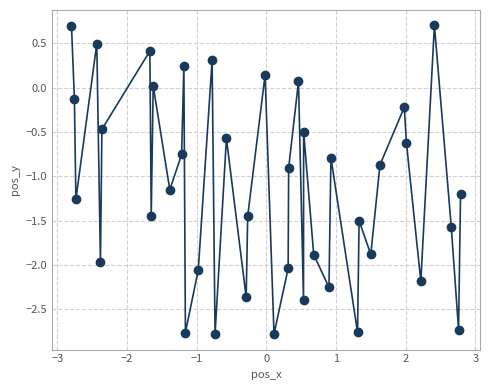

What is the range of Y values (max minus min)?

3.5